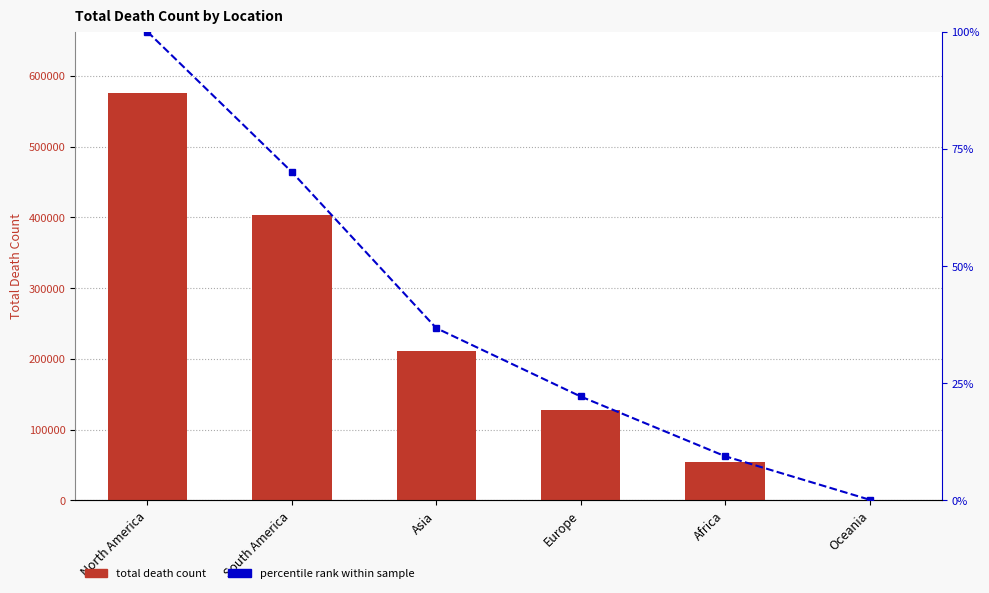

Are the bars horizontal?

No